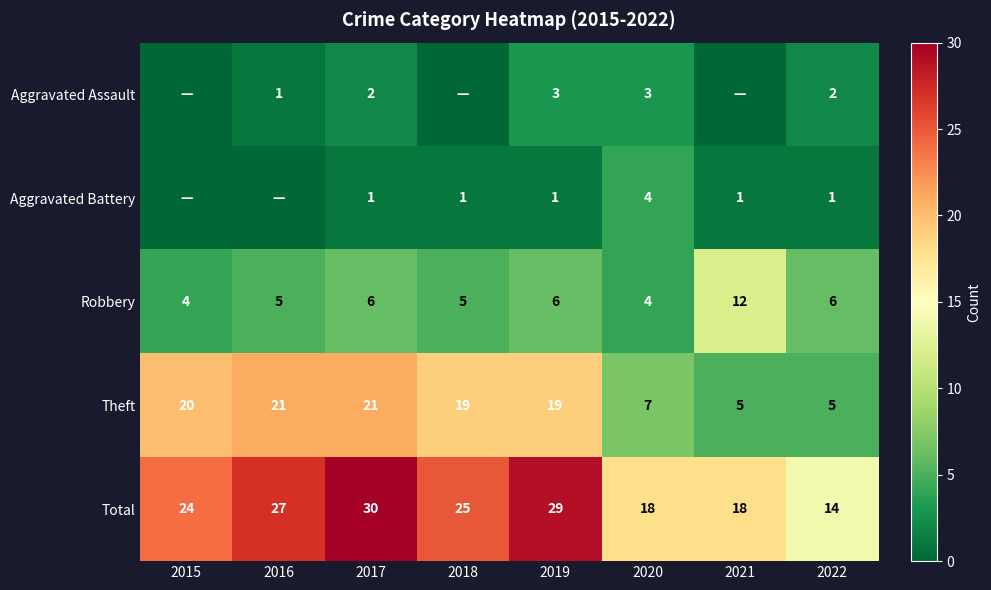

The value of Robbery at 2015 is 1. True or false?

False